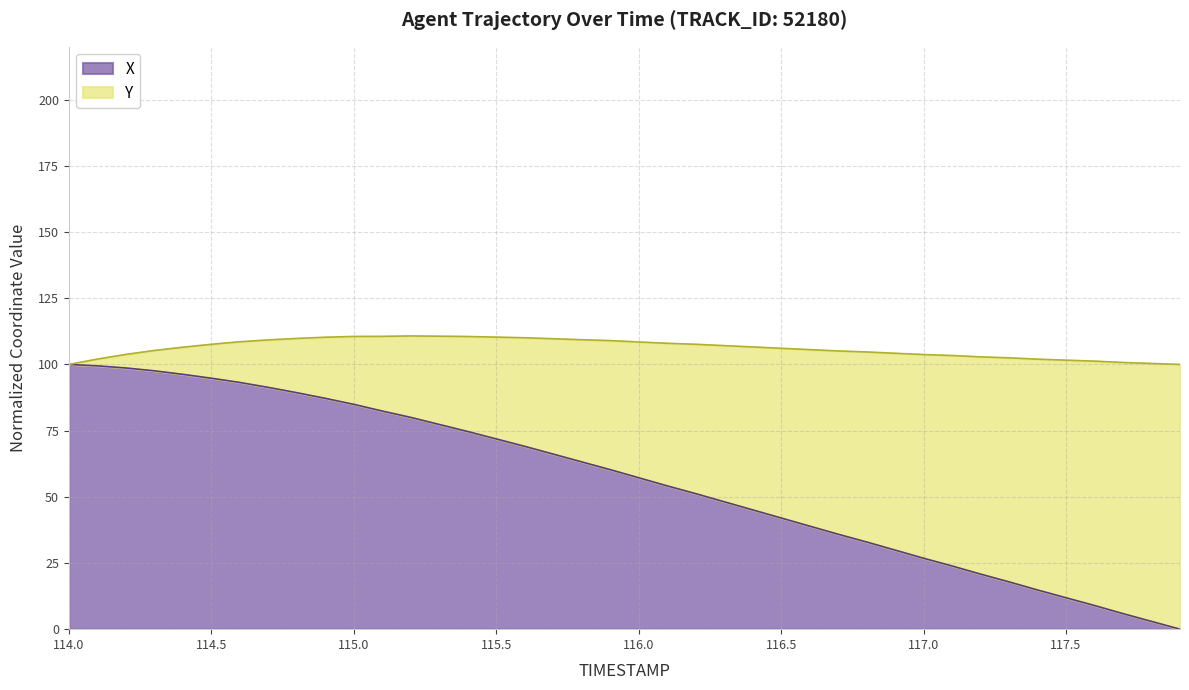

True or false: the data has more than 1 interior local peaks.

False